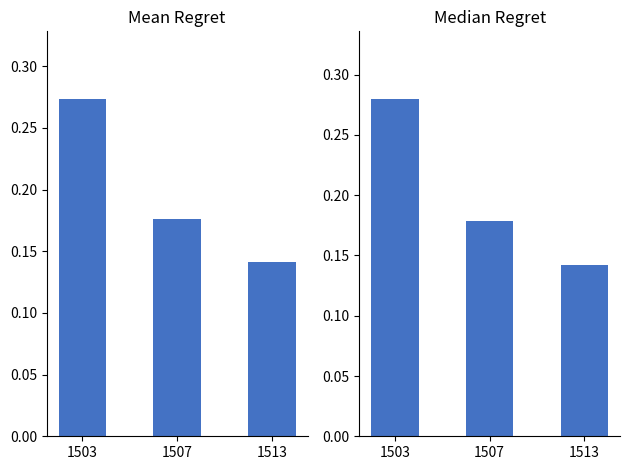

Reading left to right, transcribe all the data shown in this chart.

closing_price: 27.4	17.6	14.2
high_price: 28.0	17.9	14.2